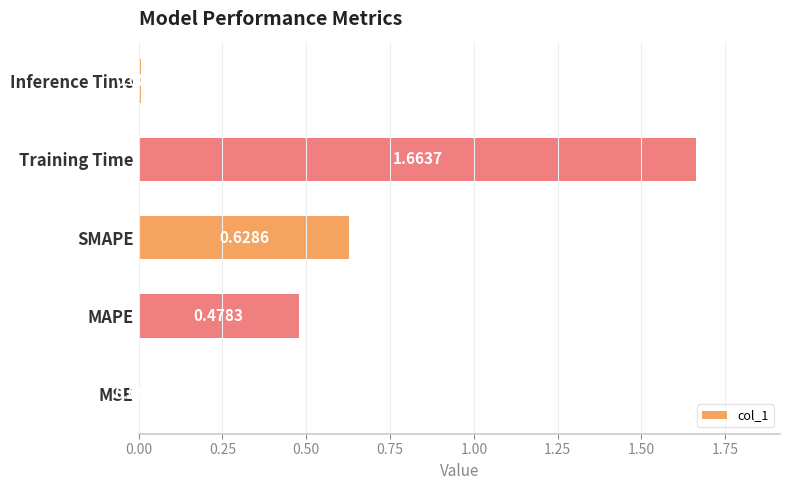

Where is the data nearest to the value 0?

MSE